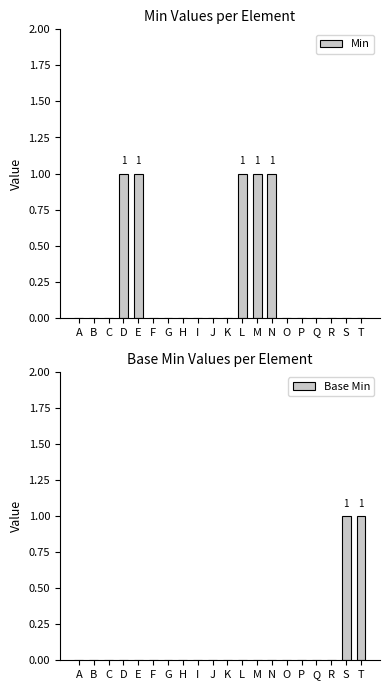

At how many categories does at least one series exceed 0?

7